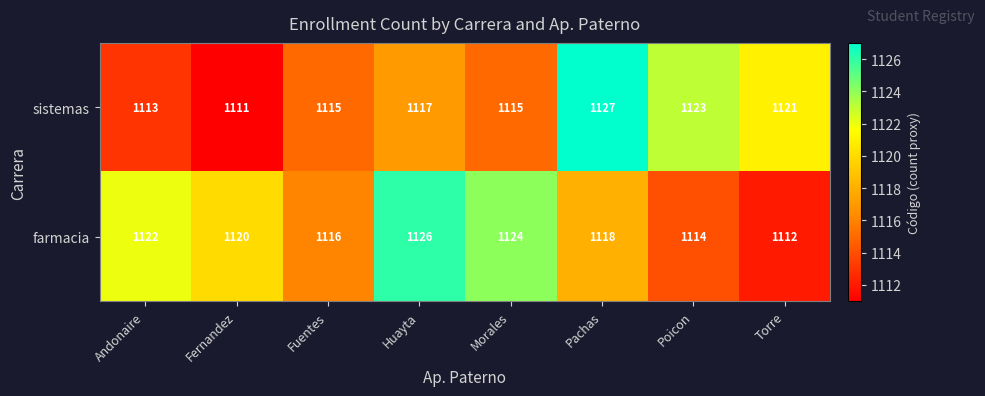

What is the sum of the farmacia values at Fernandez and Poicon?

2234